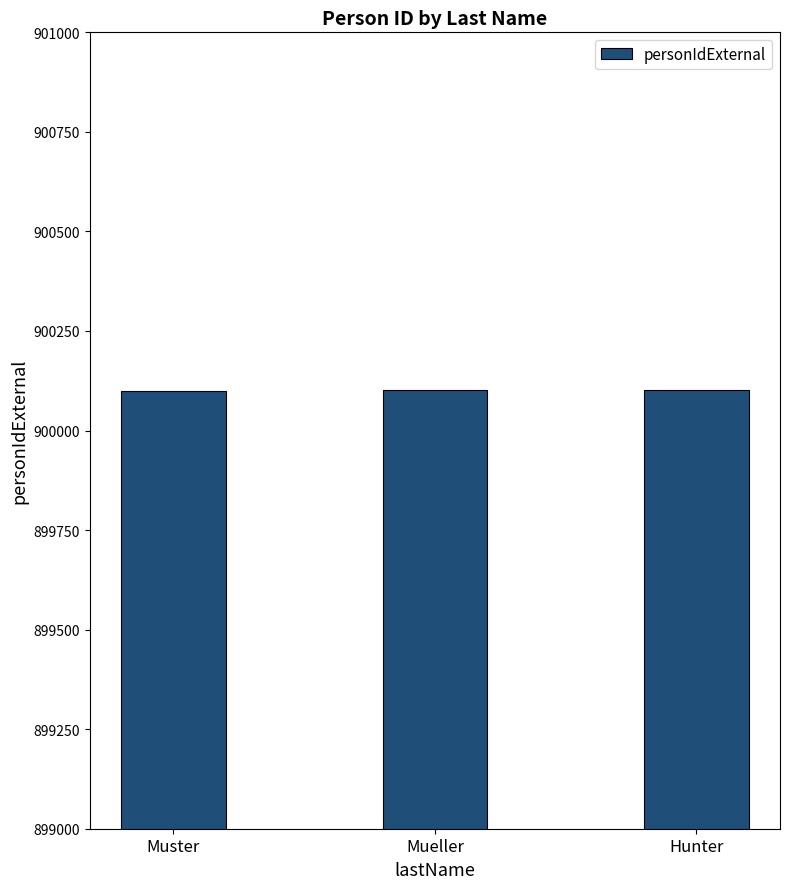

What is the approximate value at Hunter?

900103